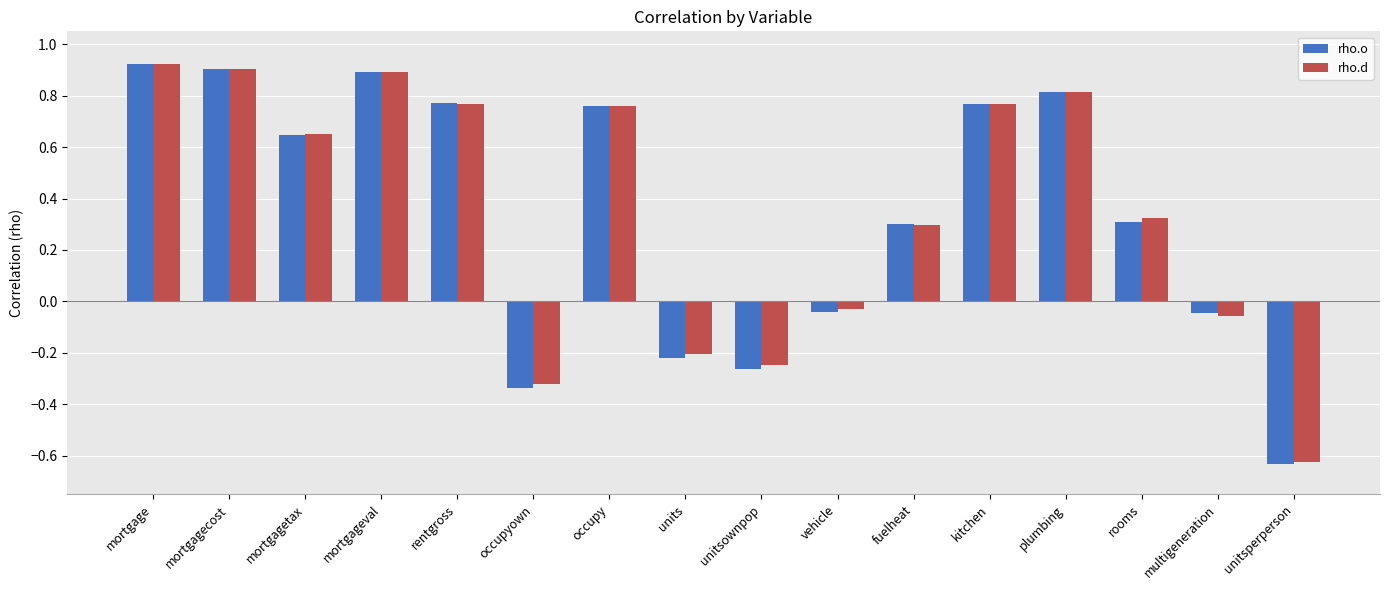

What is the difference between the rho.o values at unitsperperson and mortgagecost?

1.5